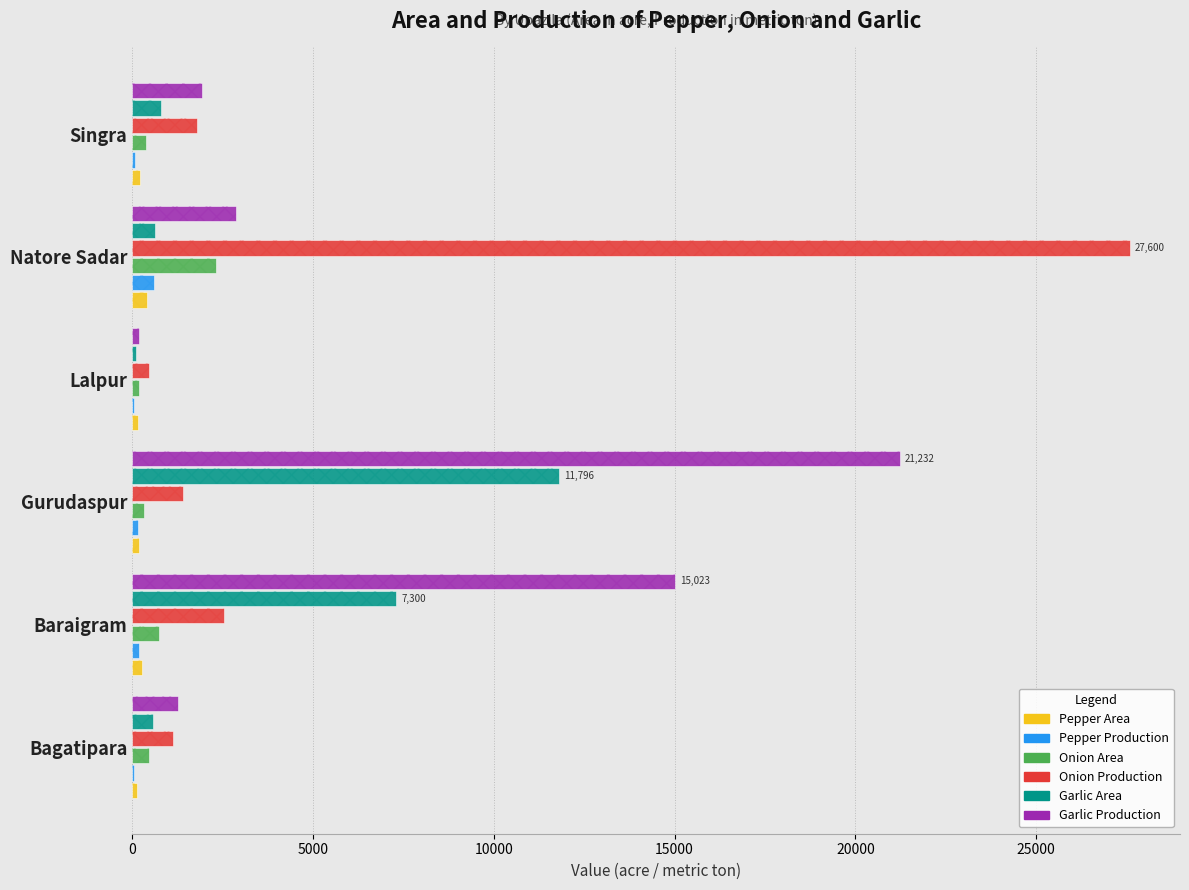

Is the value of Garlic Area at Gurudaspur greater than the value of Pepper Area at Natore Sadar?

Yes